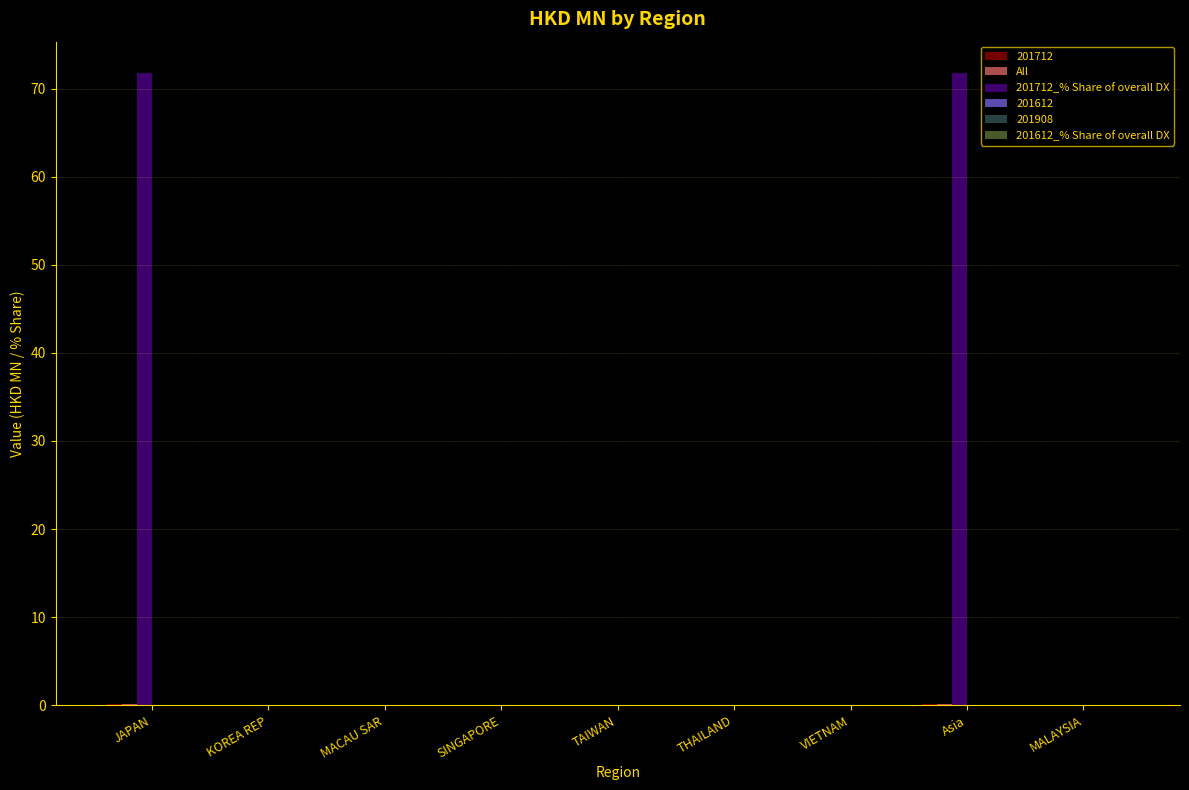

What is the greatest value displayed?

71.8